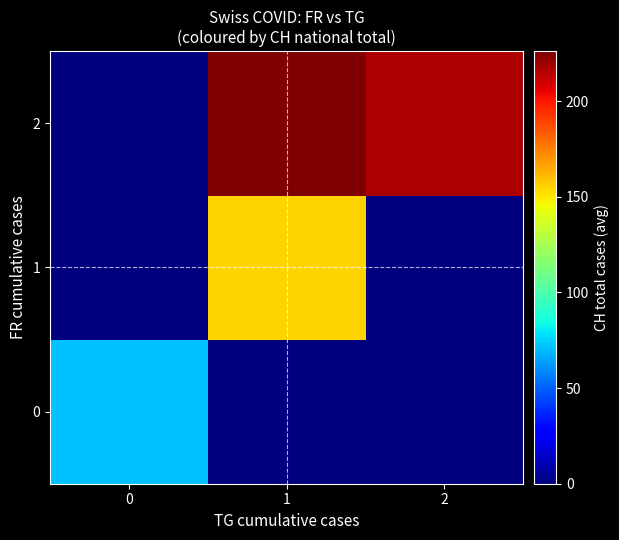

Reading left to right, extract all data points from this chart.

row_0: 0=70.7	1=0.0	2=0.0
row_1: 0=0.0	1=155.3	2=0.0
row_2: 0=0.0	1=226.1	2=216.8